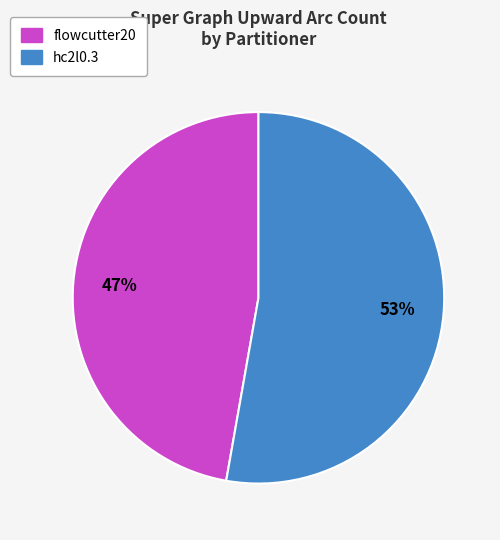

Does any single category account for the majority?

Yes